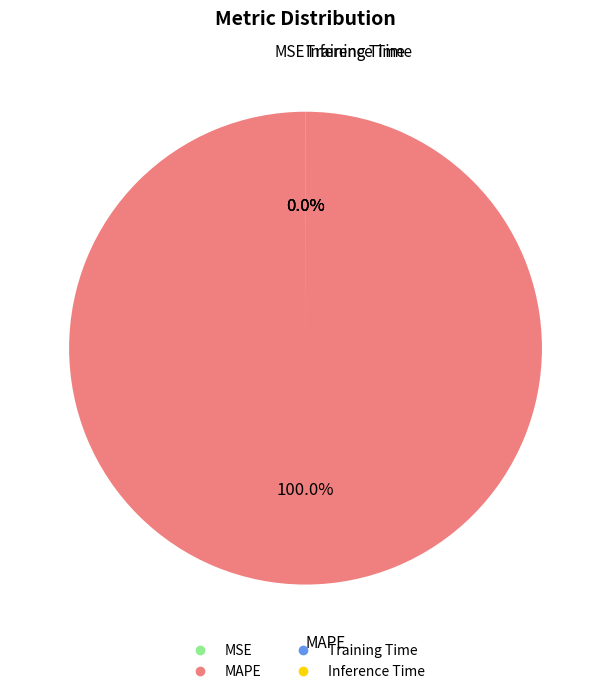

Is there a majority slice in this chart?

Yes